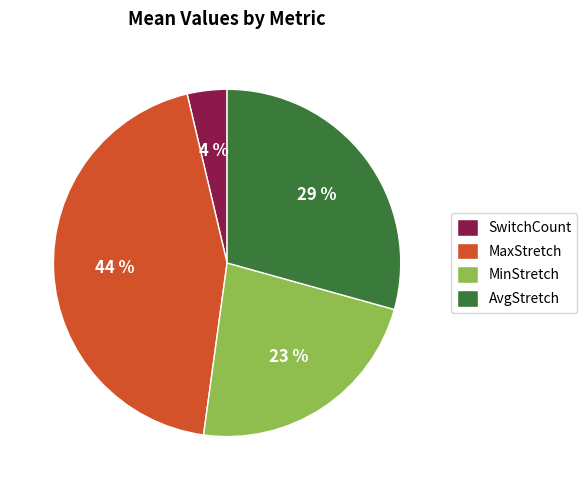

To the nearest percent, what is the difference between the largest and smallest slice percentages?

40%